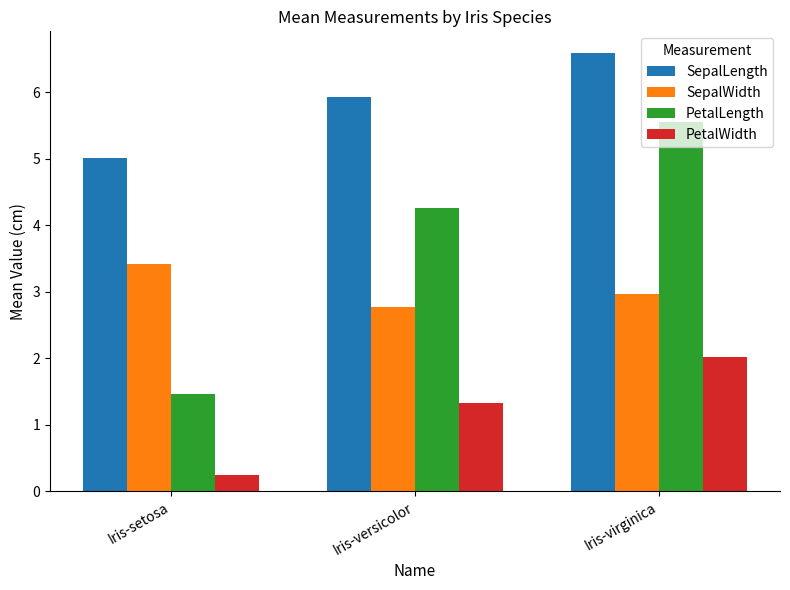

List the series in order of their overall mean, lowest first.

PetalWidth, SepalWidth, PetalLength, SepalLength